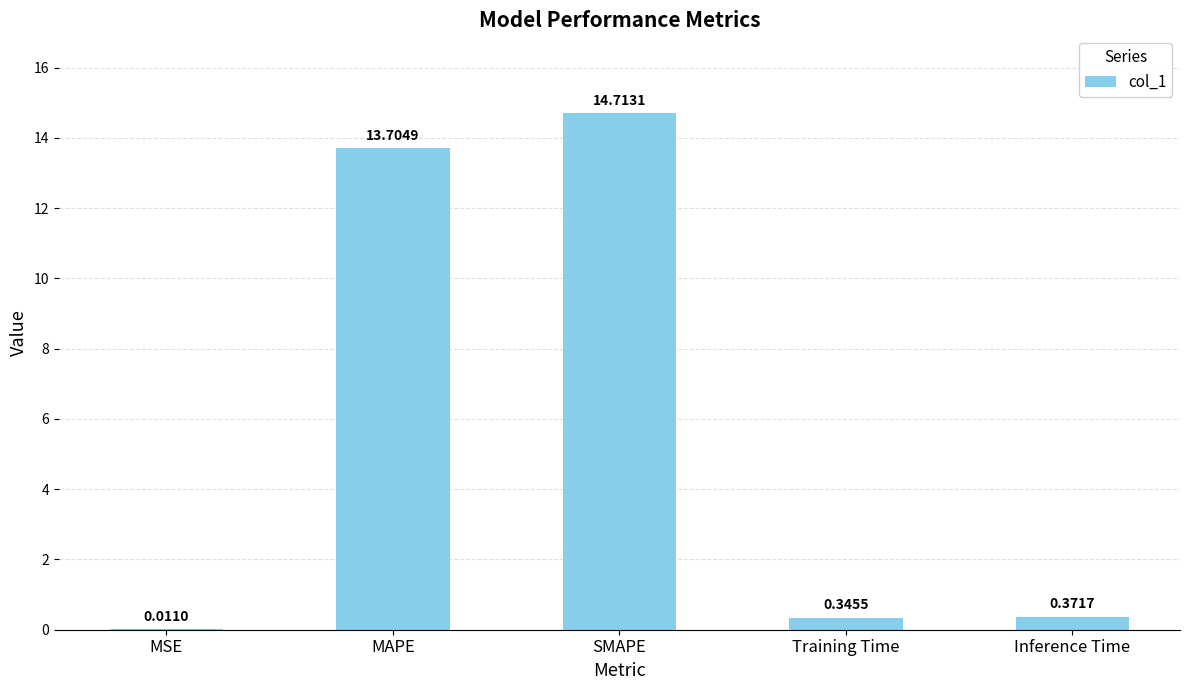

Which category has the highest value across all series?

SMAPE